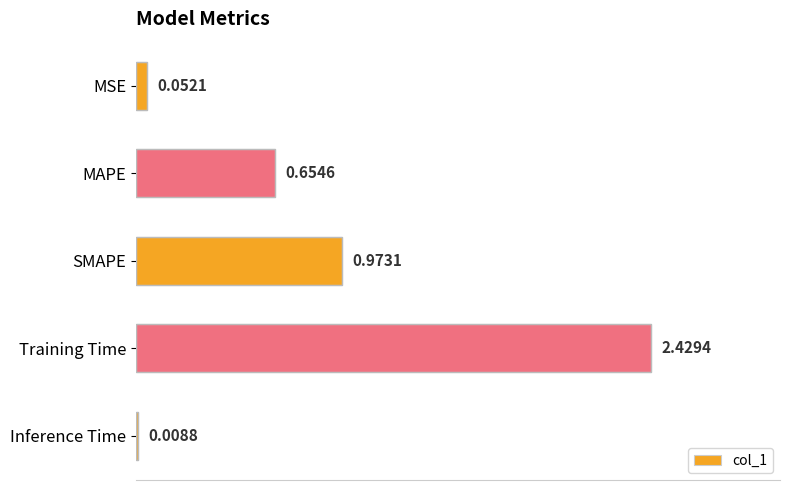

At which category does the chart reach its peak across all series?

Training Time